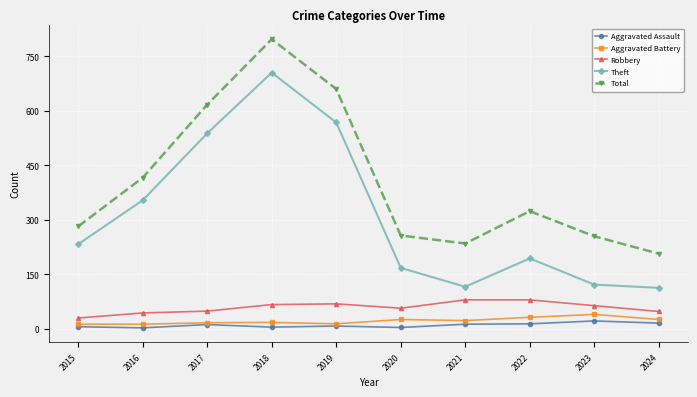

At 2016, list the series in order from smallest to largest.

Aggravated Assault, Aggravated Battery, Robbery, Theft, Total